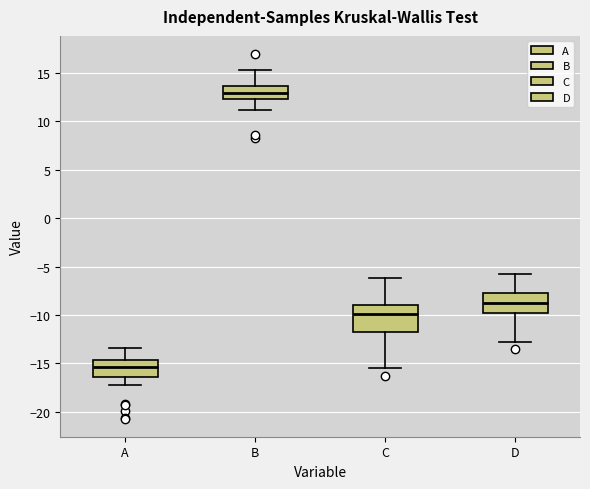

Reading left to right, read every box against the y-axis: the position of its median line, the range the box covers, and the ends of its whiskers. The values are not printed on the chart, so give them approximately, as read against the axis.

A: median -15.5, box -16.5 to -14.5, whiskers -17.0 to -13.5
B: median 13.0, box 12.5 to 13.5, whiskers 11.0 to 15.5
C: median -10.0, box -12.0 to -9.0, whiskers -15.5 to -6.0
D: median -8.5, box -10.0 to -7.5, whiskers -13.0 to -5.5